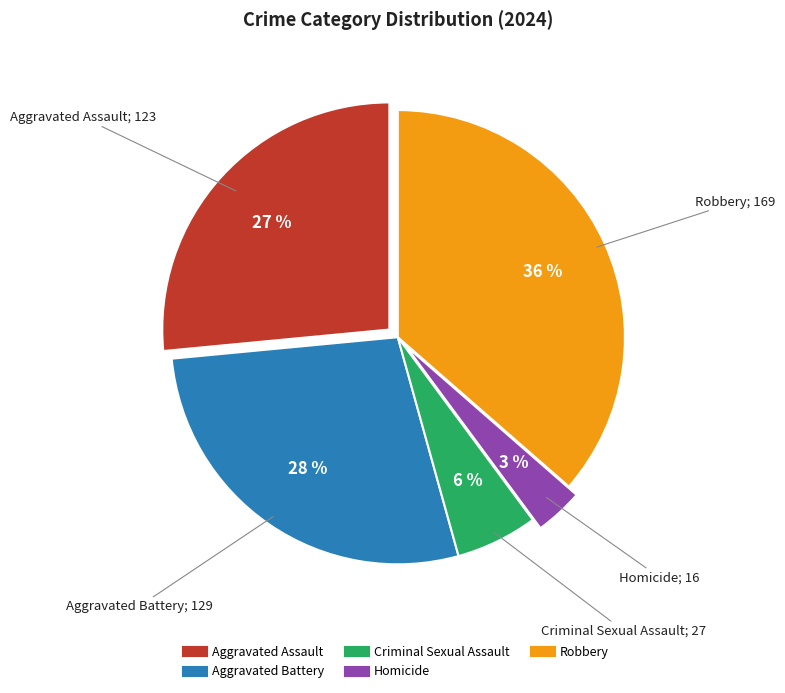

Which has a higher value, Criminal Sexual Assault or Homicide?

Criminal Sexual Assault